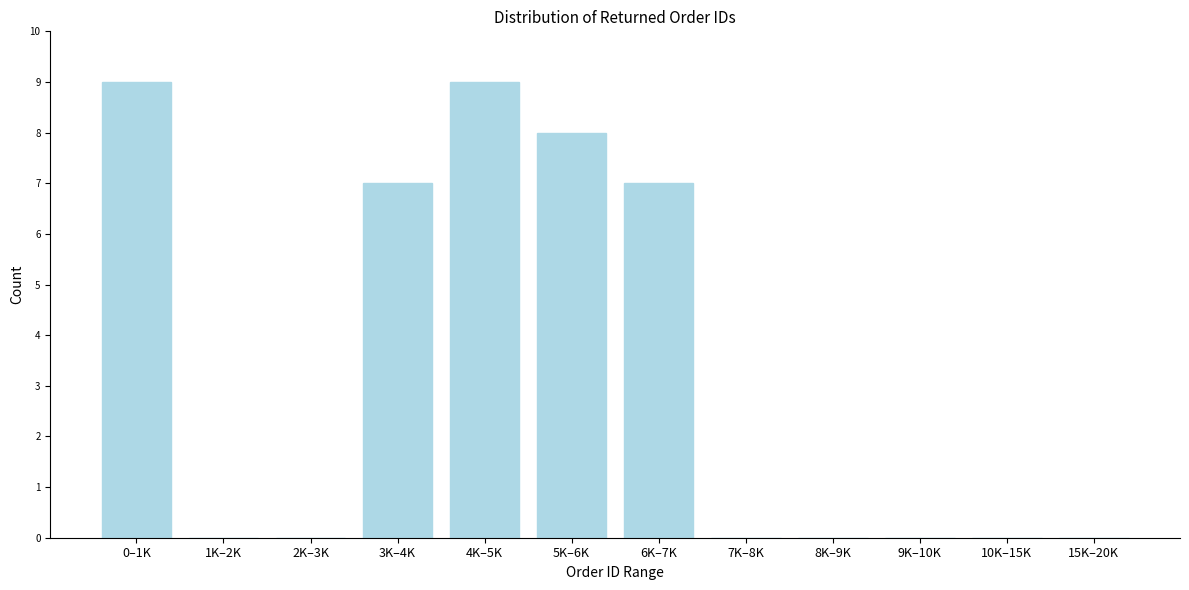

Reading right to left, extract all data points from this chart.

15K–20K=0	10K–15K=0	9K–10K=0	8K–9K=0	7K–8K=0	6K–7K=7	5K–6K=8	4K–5K=9	3K–4K=7	2K–3K=0	1K–2K=0	0–1K=9